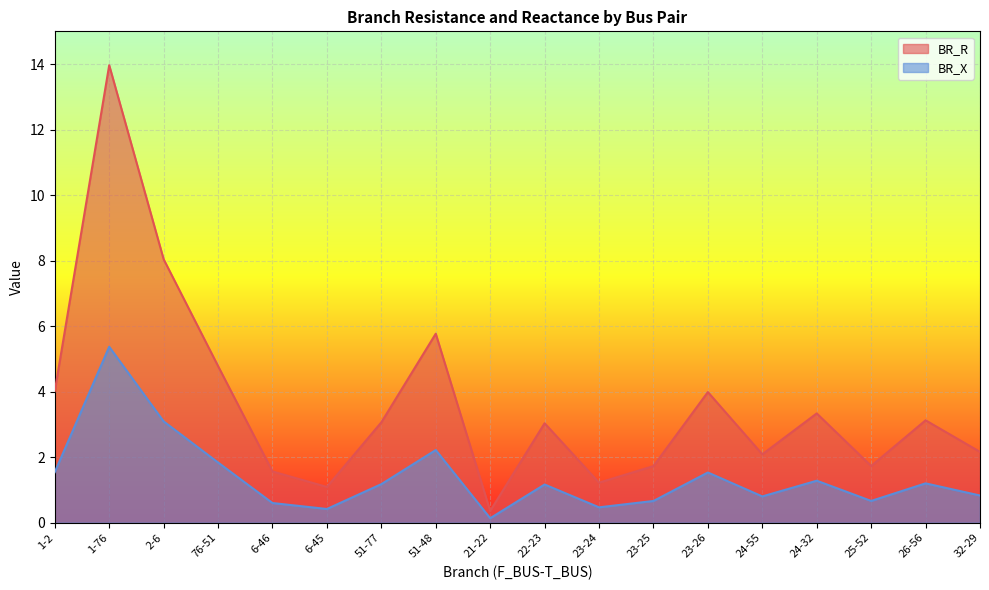

Reading left to right, extract all data points from this chart.

BR_R: 4.0	14.0	8.0	4.8	1.6	1.1	3.1	5.8	0.4	3.0	1.2	1.7	4.0	2.1	3.3	1.7	3.1	2.2
BR_X: 1.5	5.4	3.1	1.8	0.6	0.4	1.2	2.2	0.1	1.2	0.5	0.7	1.5	0.8	1.3	0.7	1.2	0.8